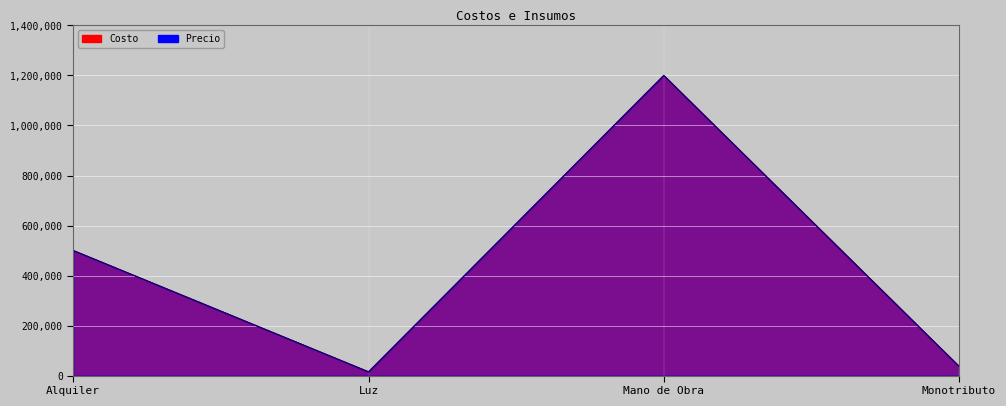

What is the difference between the maximum and minimum values in the Precio series?

1185000.0